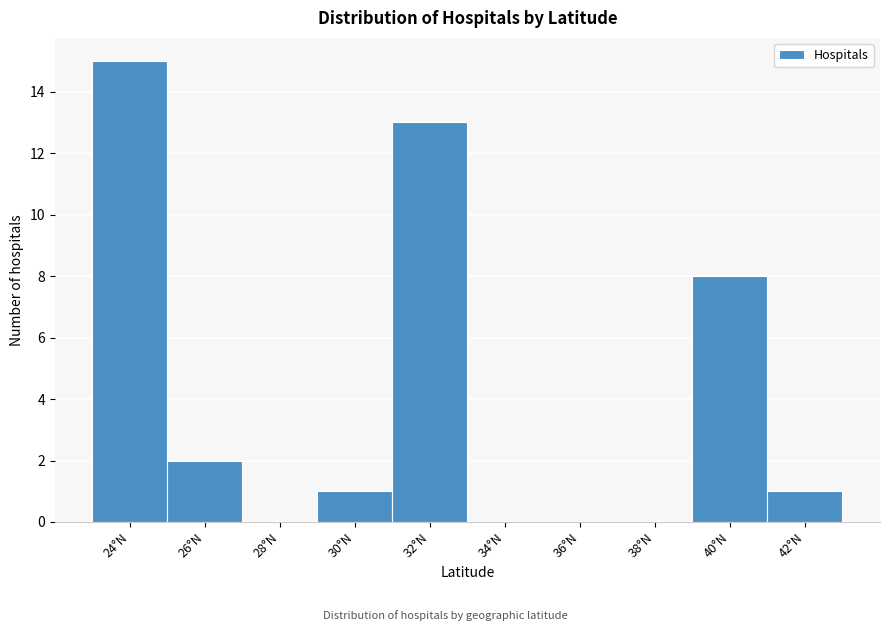

Reading right to left, list all the values displayed in this chart.

42°N=1	40°N=8	38°N=0	36°N=0	34°N=0	32°N=13	30°N=1	28°N=0	26°N=2	24°N=15